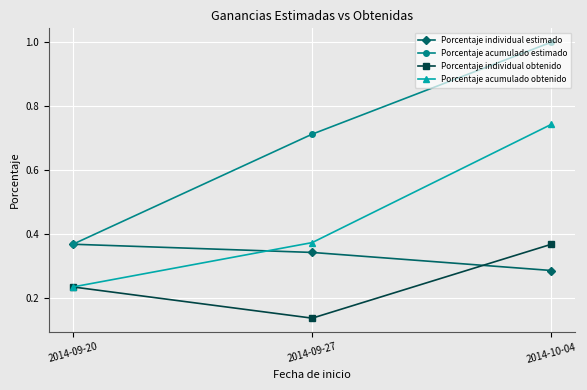

List the series in order of their overall mean, highest first.

Porcentaje acumulado estimado, Porcentaje acumulado obtenido, Porcentaje individual estimado, Porcentaje individual obtenido